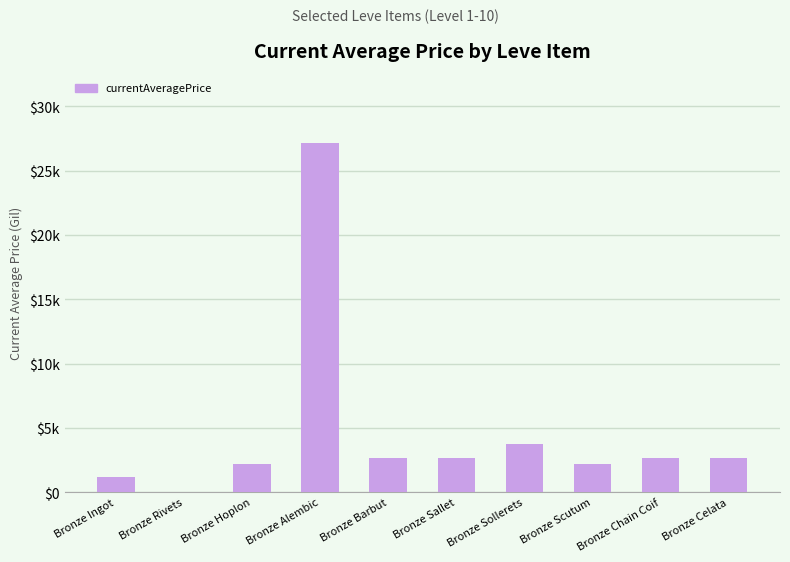

Reading right to left, transcribe all the data shown in this chart.

Bronze Celata=2673.0	Bronze Chain Coif=2656.0	Bronze Scutum=2230.0	Bronze Sollerets=3767.0	Bronze Sallet=2662.0	Bronze Barbut=2680.0	Bronze Alembic=27125.0	Bronze Hoplon=2226.0	Bronze Rivets=1.0	Bronze Ingot=1200.1